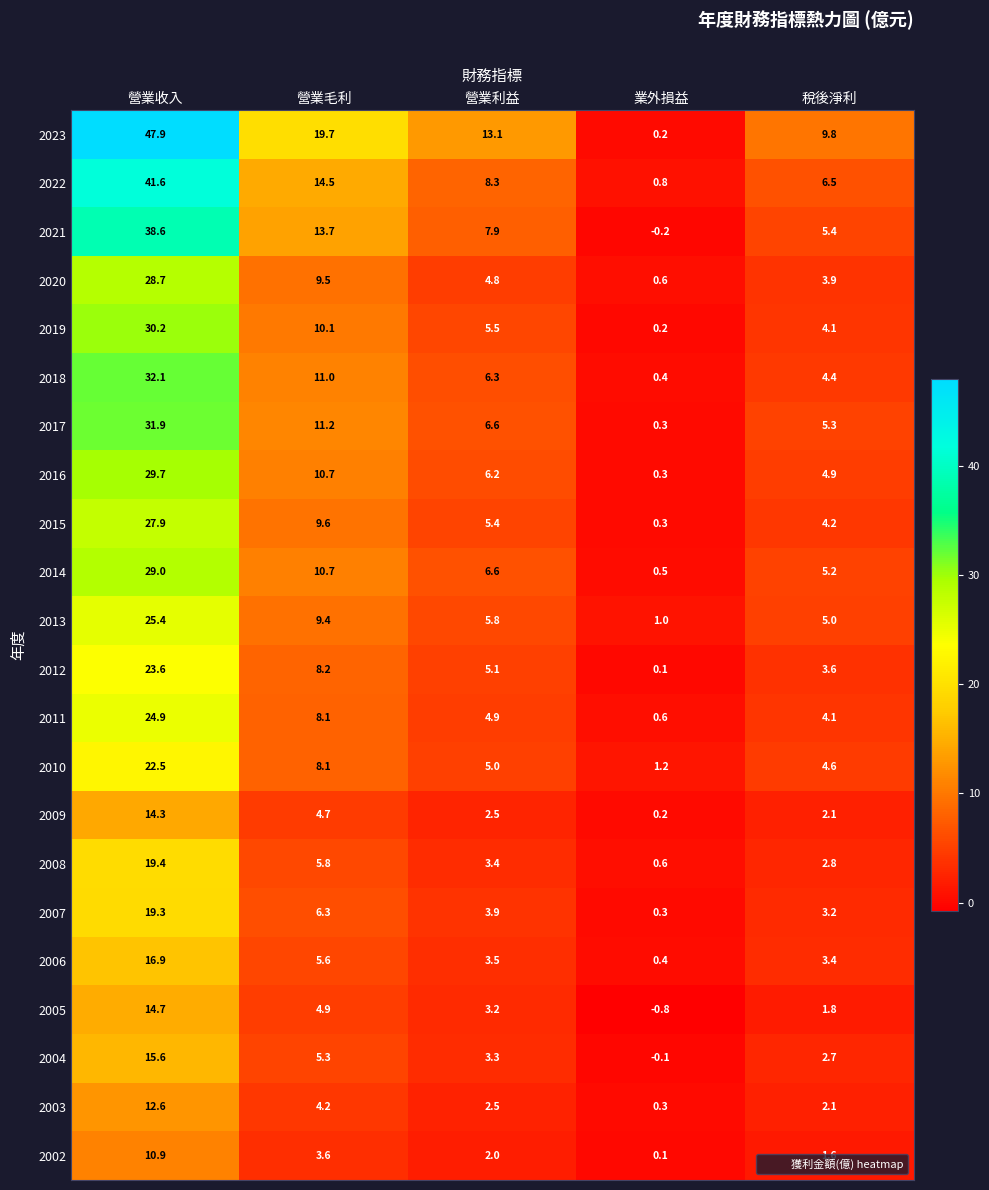

What is the total value across all series at 營業收入?

557.7